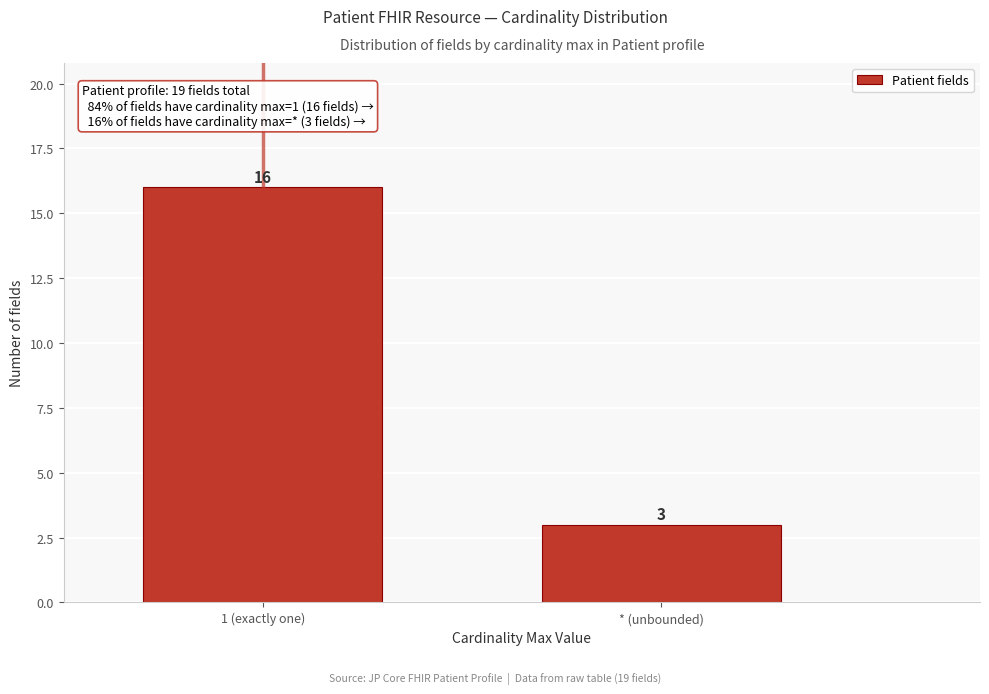

Reading right to left, list all the values displayed in this chart.

* (unbounded)=3	1 (exactly one)=16